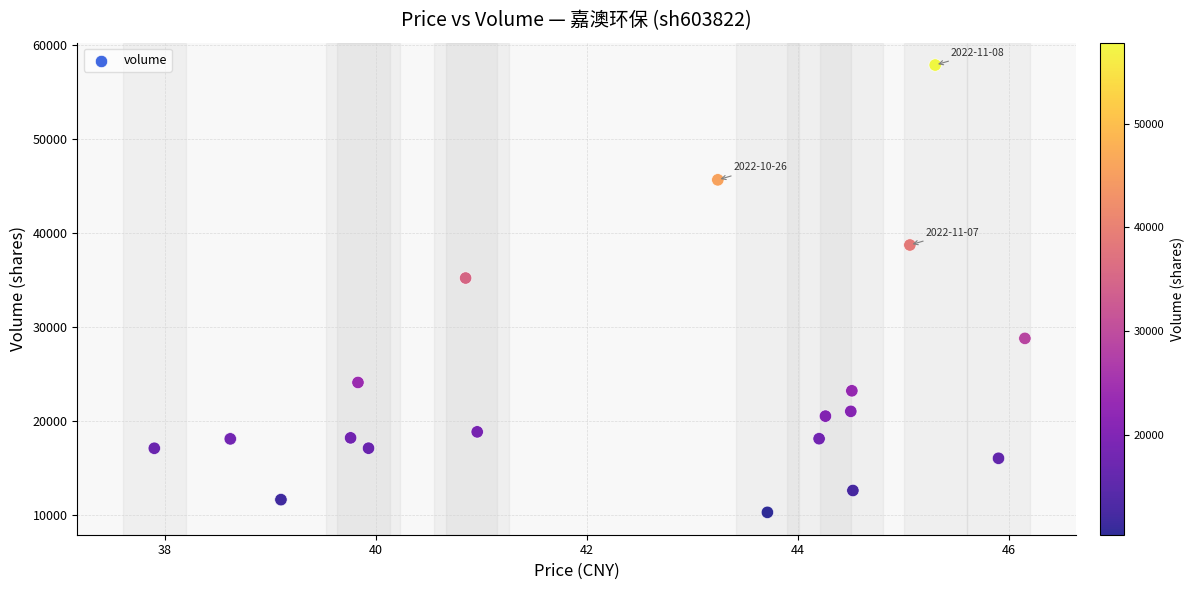

What Y value in the scatter plot is closest to 34083?

35215